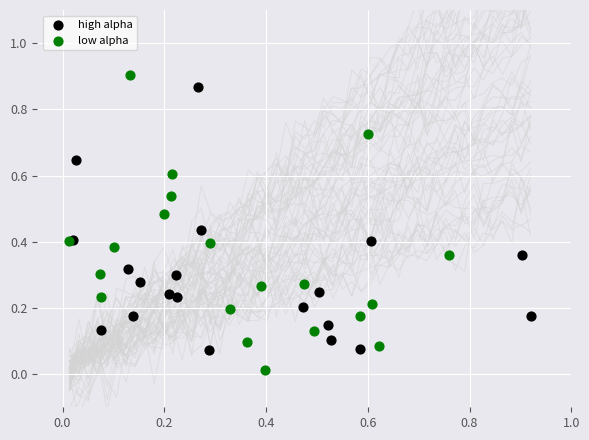

Which series reaches the maximum Y coordinate?

low alpha